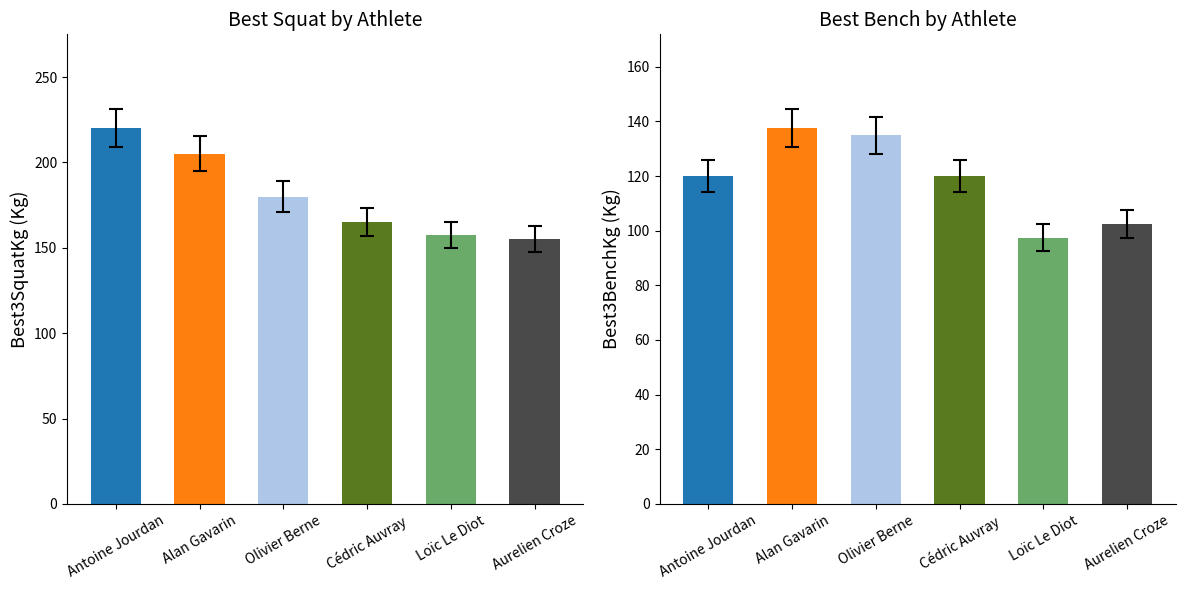

Is it true that Best3BenchKg equals 120.0 at Antoine Jourdan?

True